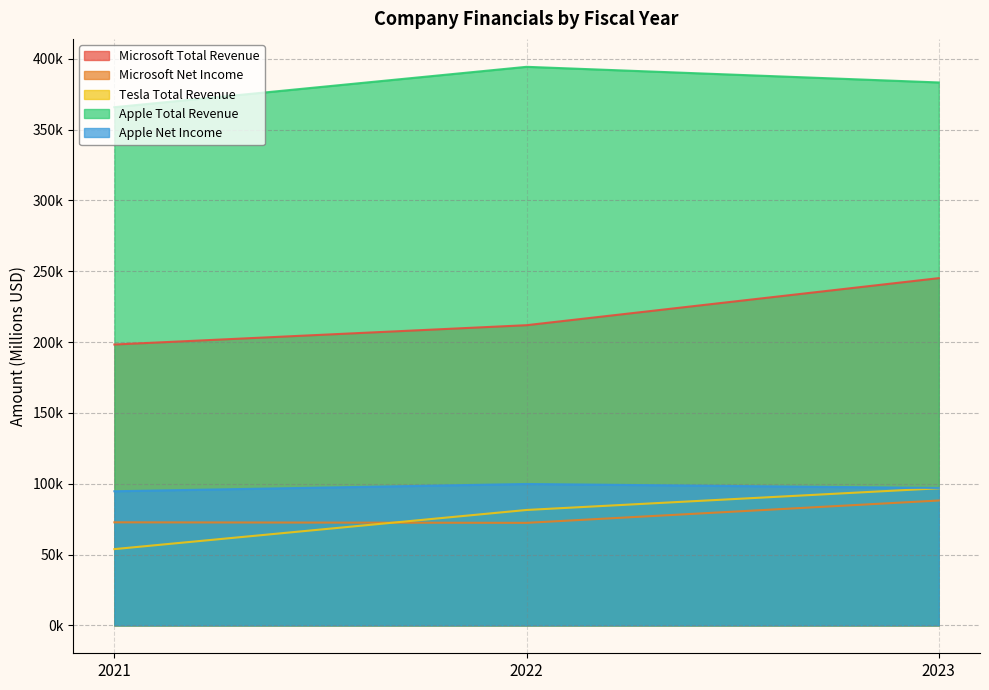

List the series in order of their peak value, lowest first.

Microsoft Net Income, Tesla Total Revenue, Apple Net Income, Microsoft Total Revenue, Apple Total Revenue